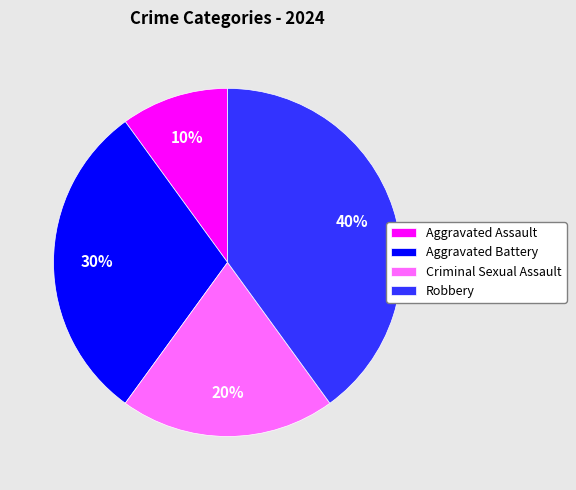

To the nearest percent, what is the combined percentage of Aggravated Assault and Aggravated Battery?

40%